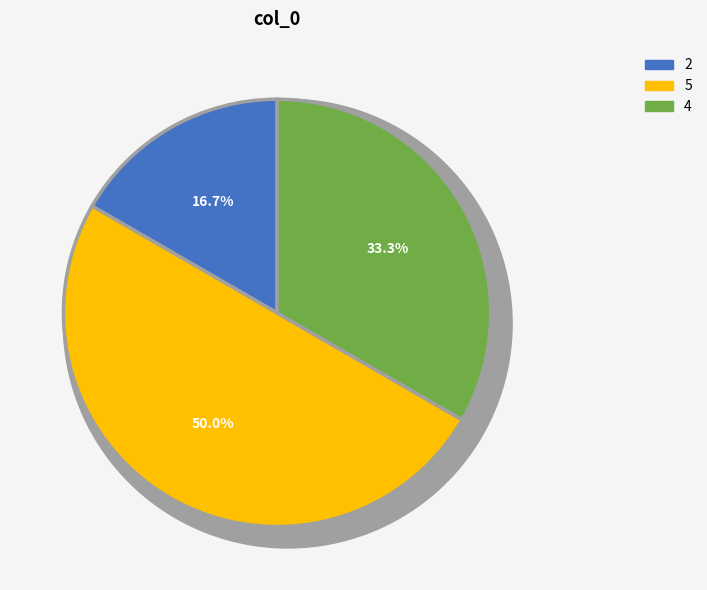

Does any single category account for the majority?

No